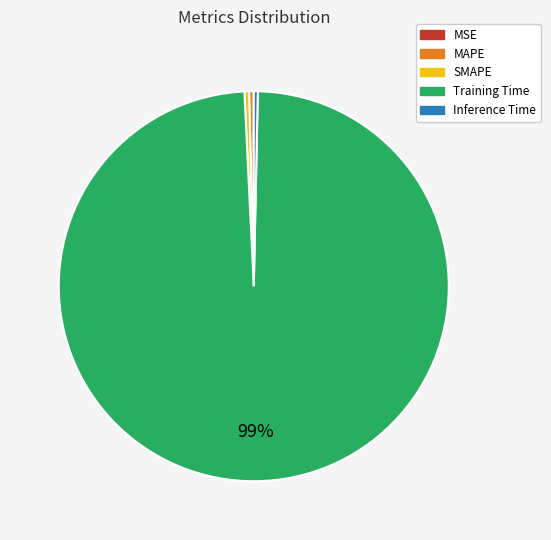

To the nearest percent, what is the average slice percentage?

20%